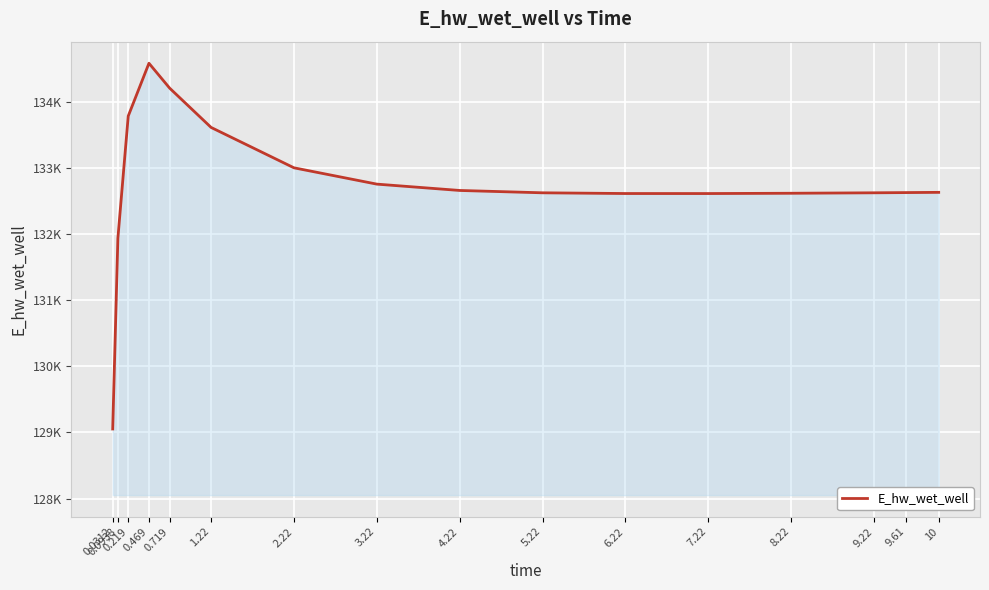

Reading left to right, transcribe all the data shown in this chart.

129053.2	131937.7	133784.1	134582.0	134205.6	133611.7	133001.4	132754.7	132658.9	132623.5	132612.6	132612.2	132616.6	132623.5	132626.9	132630.3